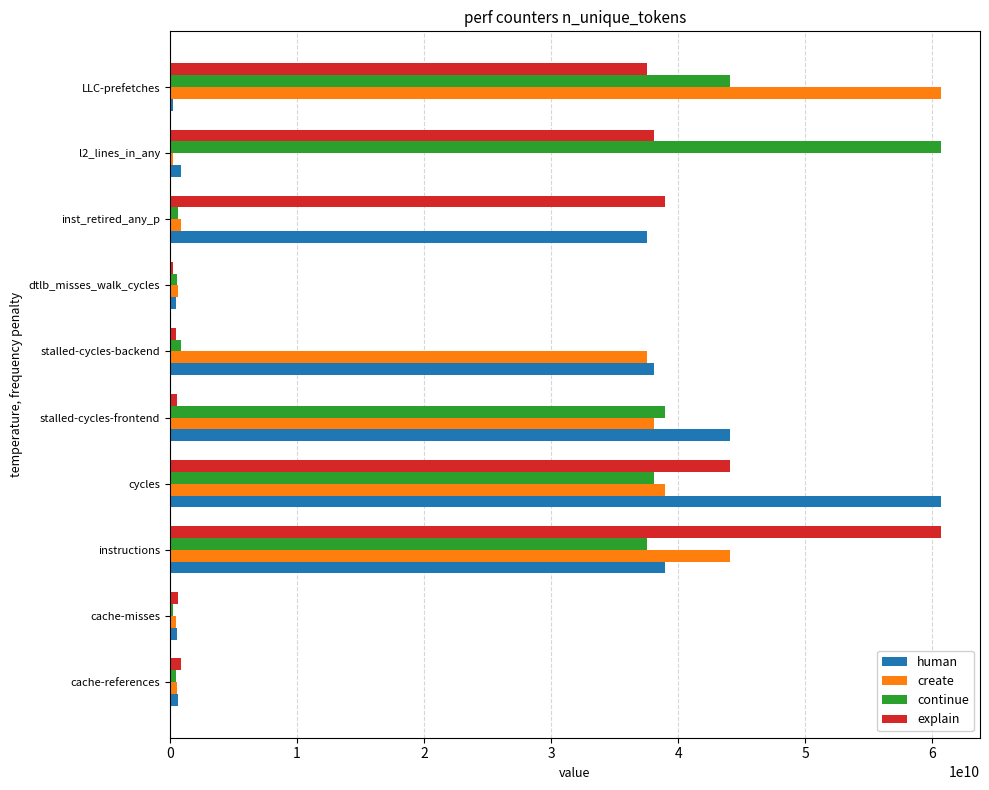

What is the difference between the second highest and second lowest values in the human series?

43564674719